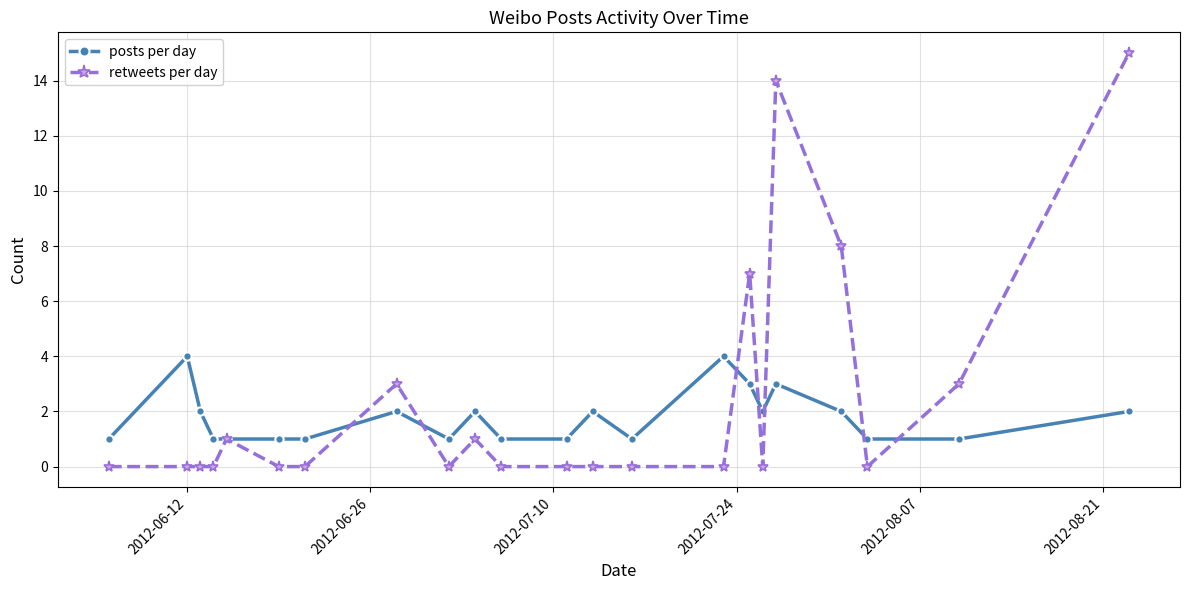

Which series has the largest range (max minus min)?

retweets per day